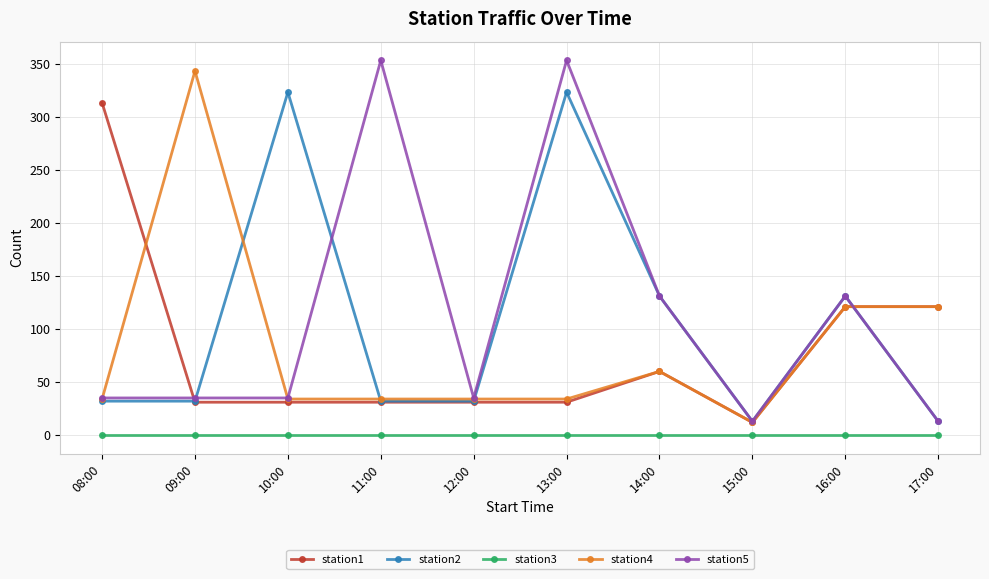

True or false: station2 has more than 2 points higher than both neighbors.

True